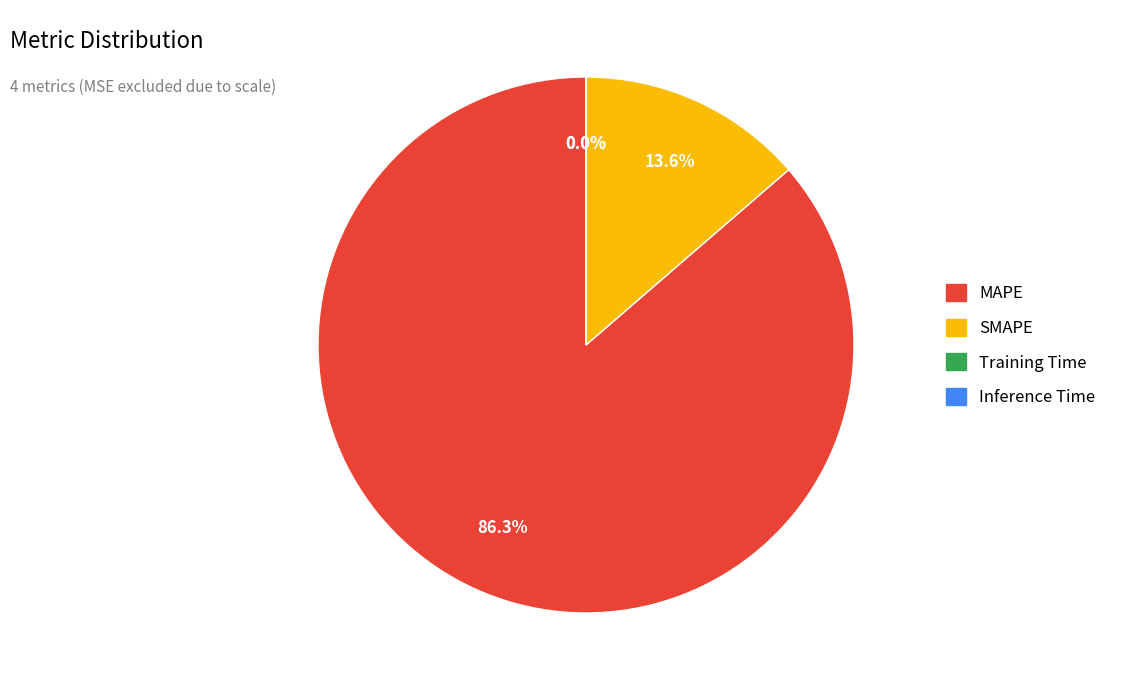

Which category has the biggest portion of the pie?

MAPE